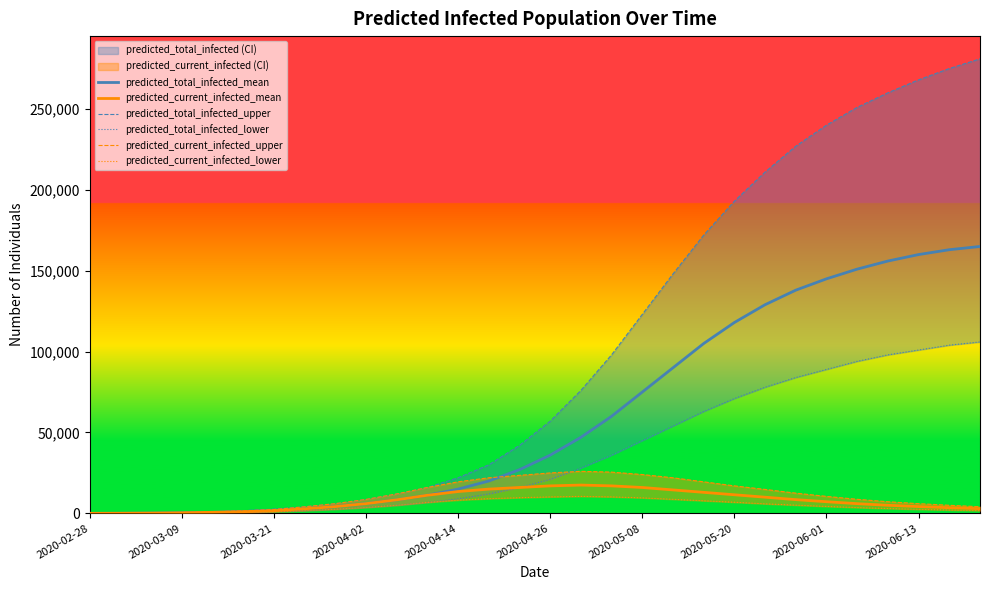

True or false: predicted_current_infected_upper and predicted_current_infected_mean cross at least once.

False